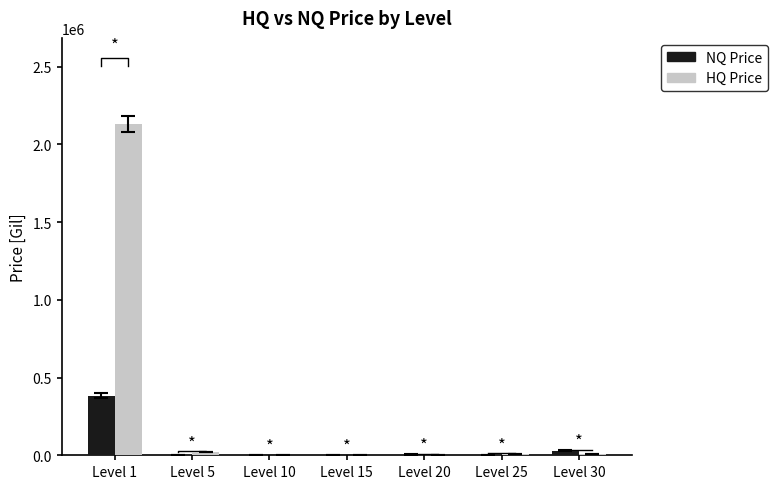

List the series in order of their peak value, lowest first.

NQ Price, HQ Price